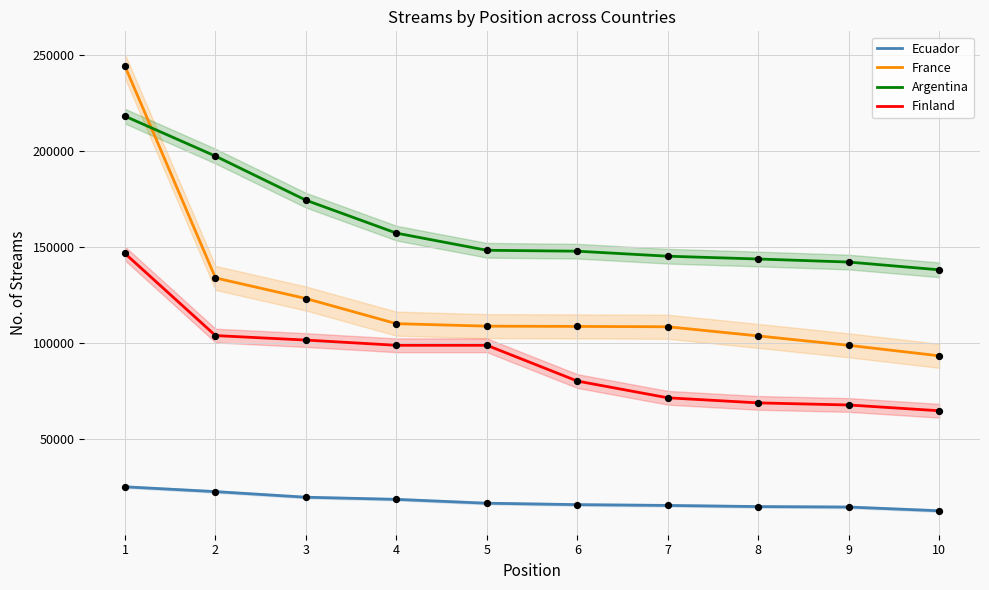

Is the value of Finland at 1 greater than the value of Argentina at 9?

Yes